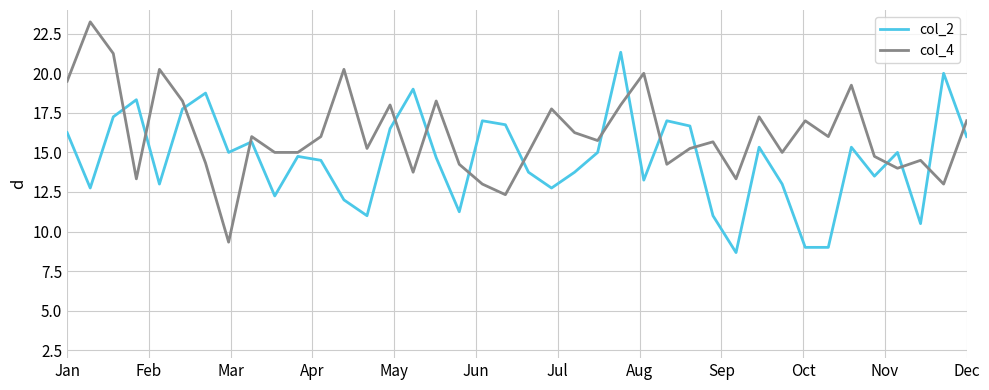

What is the difference between the maximum and minimum values in the col_4 series?

13.9